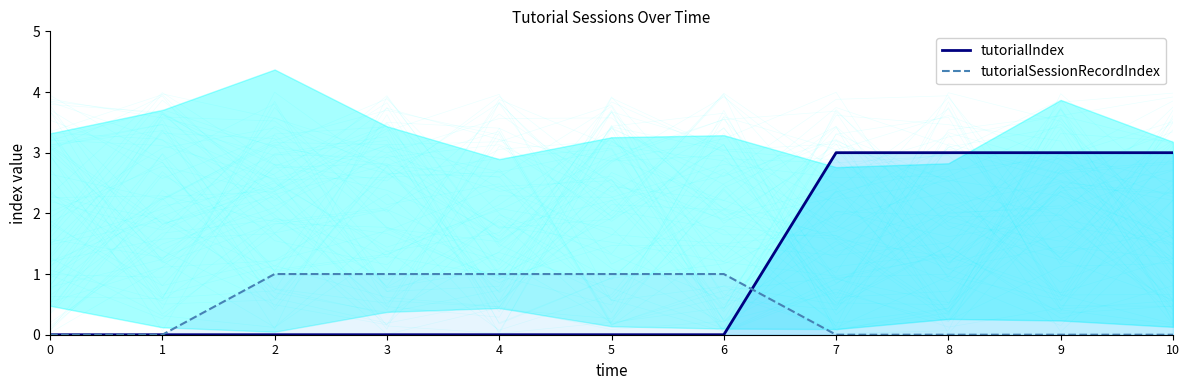

How many tutorialSessionRecordIndex values are between 0 and 1?

11